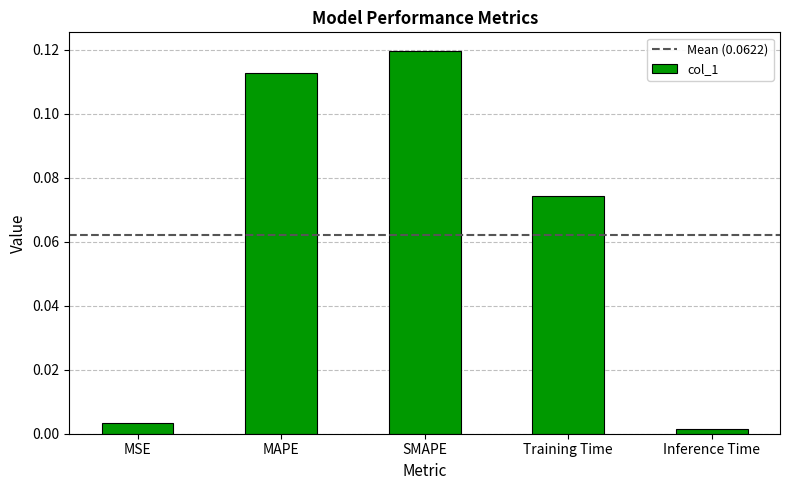

What is the label of the 2nd bar from the left?

MAPE